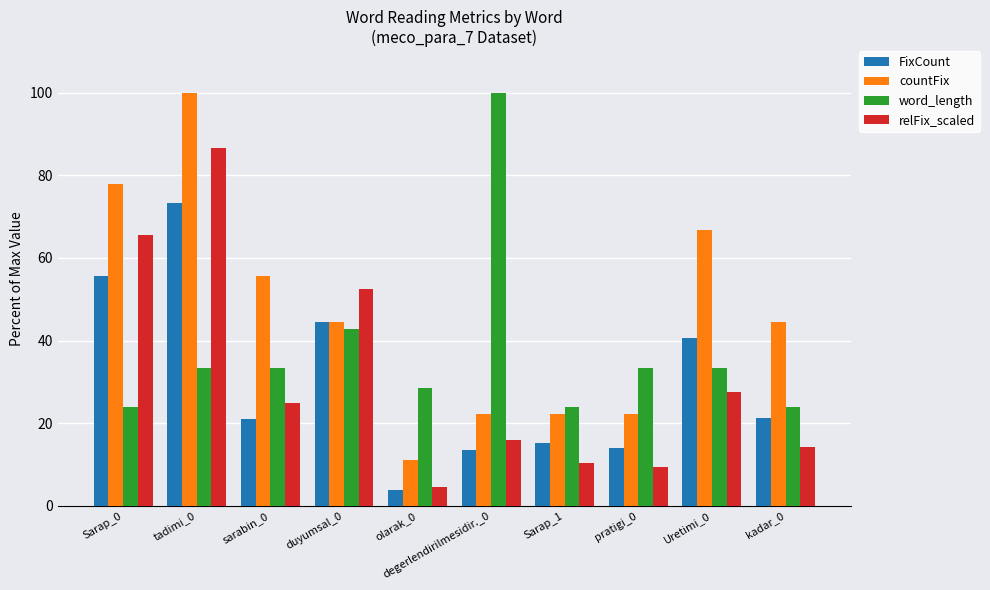

True or false: FixCount has a value of 6.0 at Sarap_1.

False